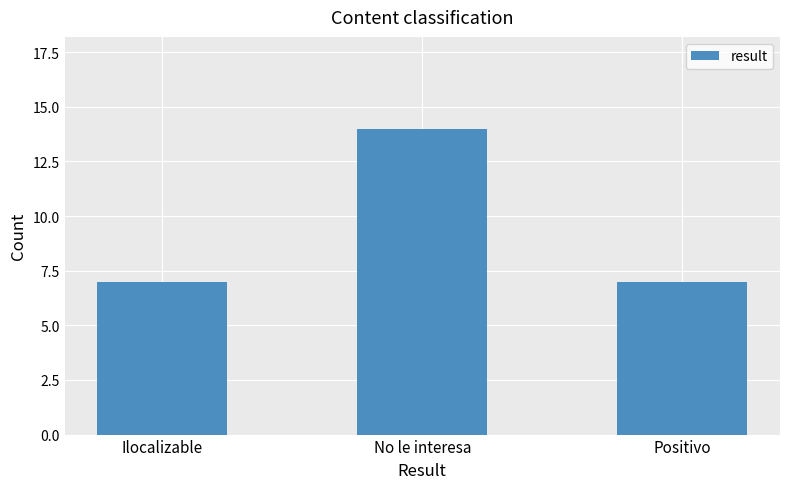

What is the minimum value shown in the chart?

7